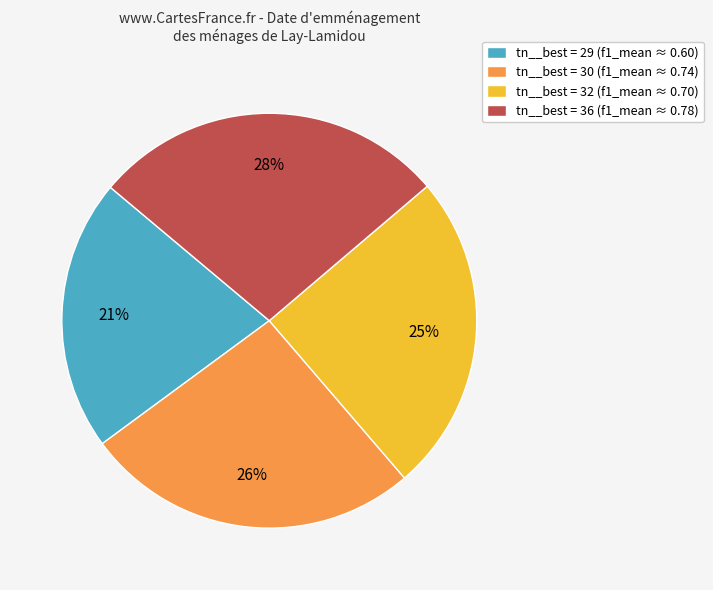

How many segments does this pie chart have?

4